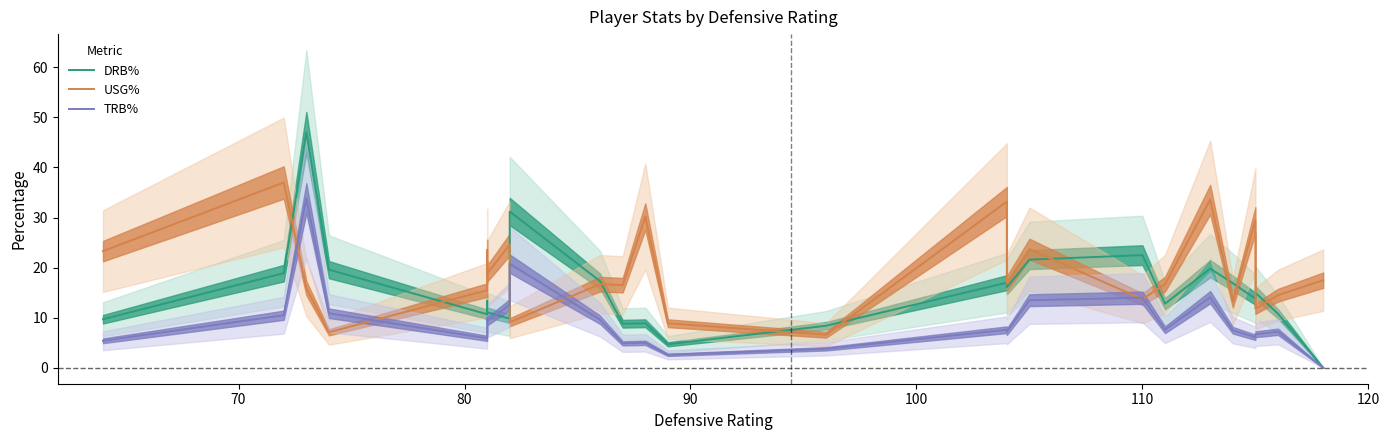

How many distinct data groups are displayed?

3